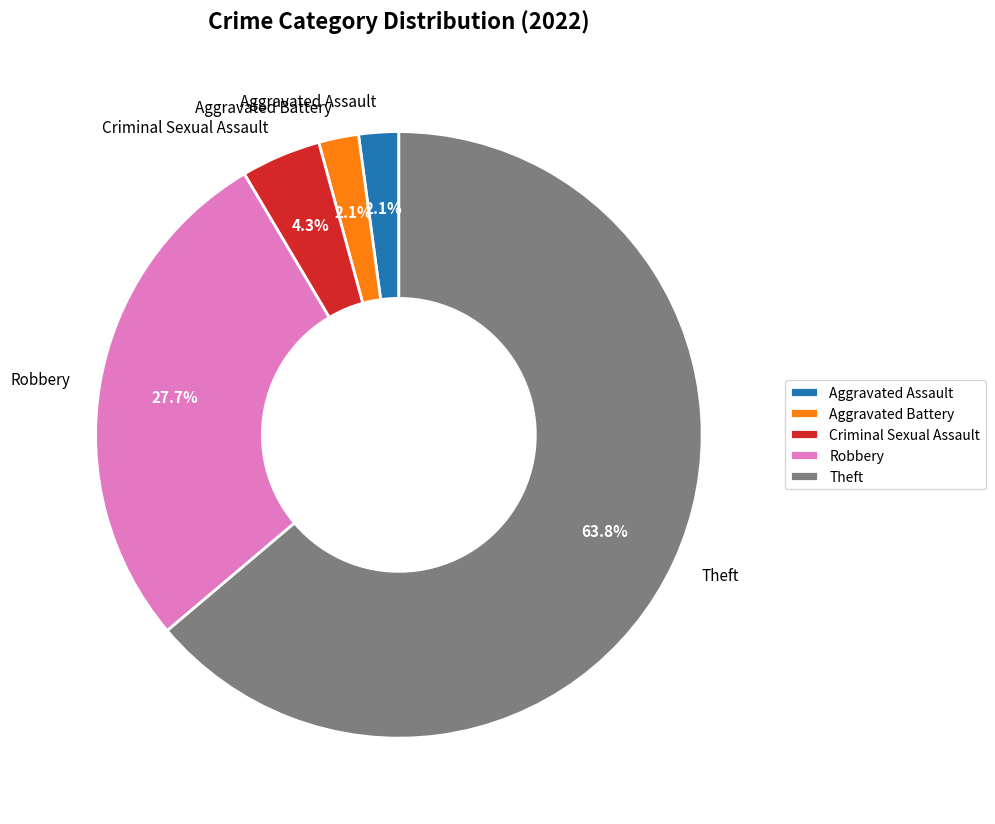

To the nearest percent, what is the average slice percentage?

20%